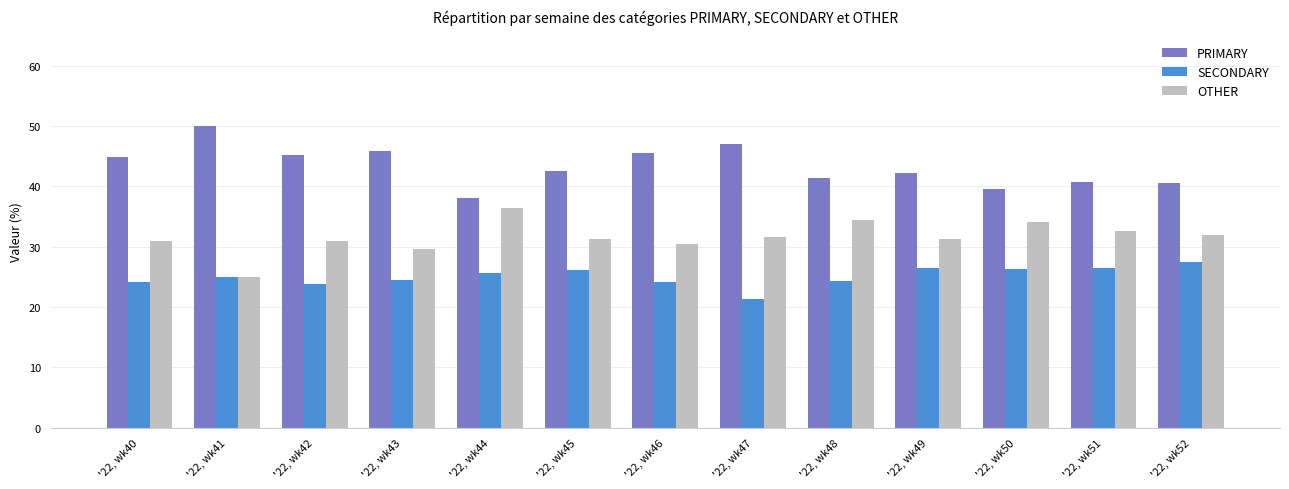

What is the difference between the highest and lowest values at '22, wk41?

25.0